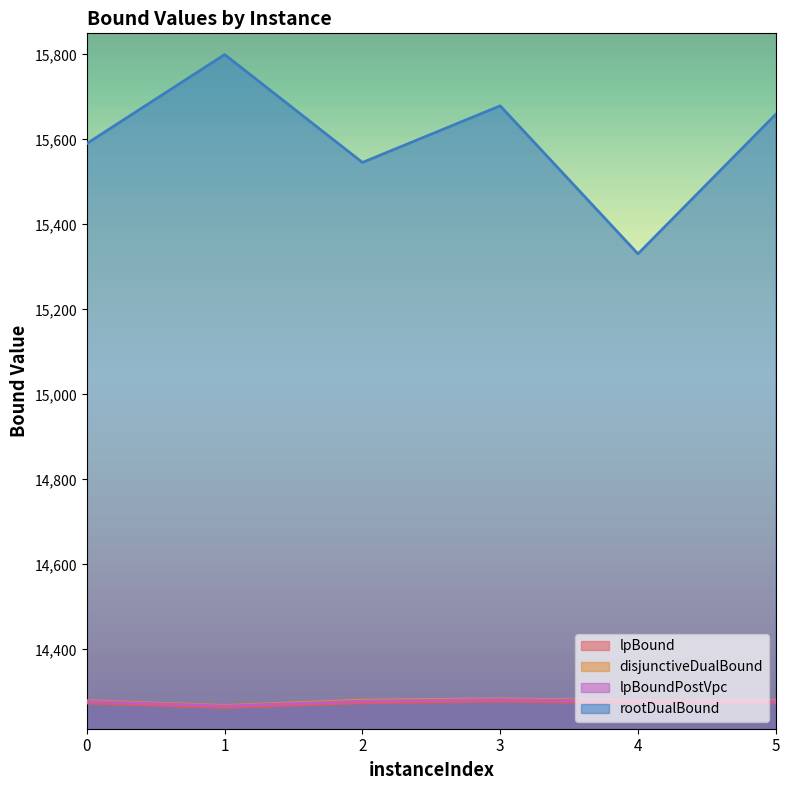

Between 0 and 4, which series saw the biggest shift?

rootDualBound